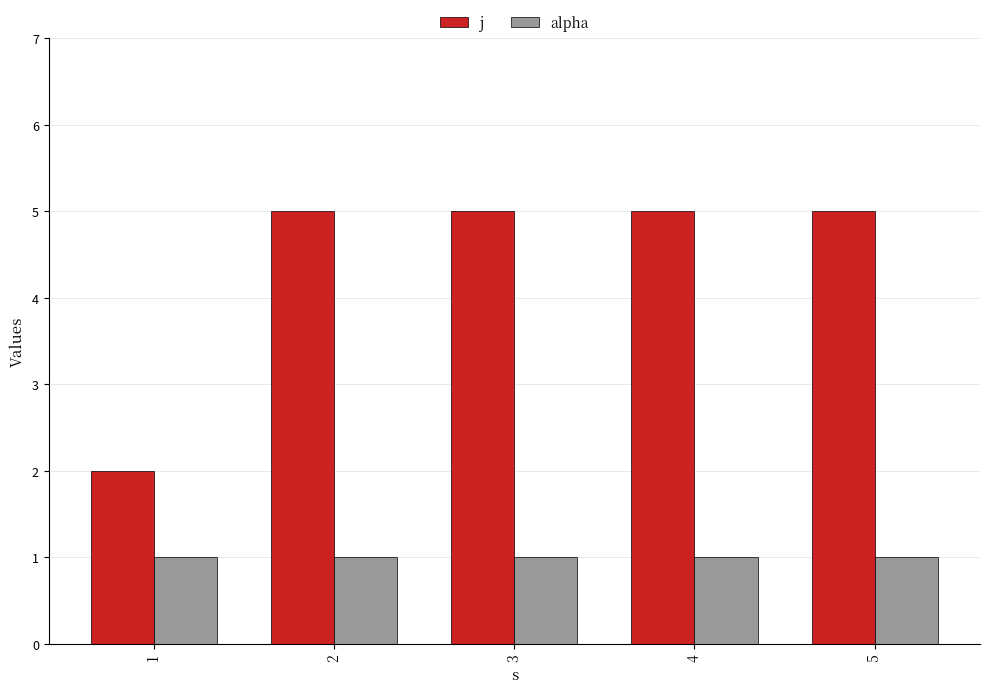

The j series shows 5 at 5. True or false?

True